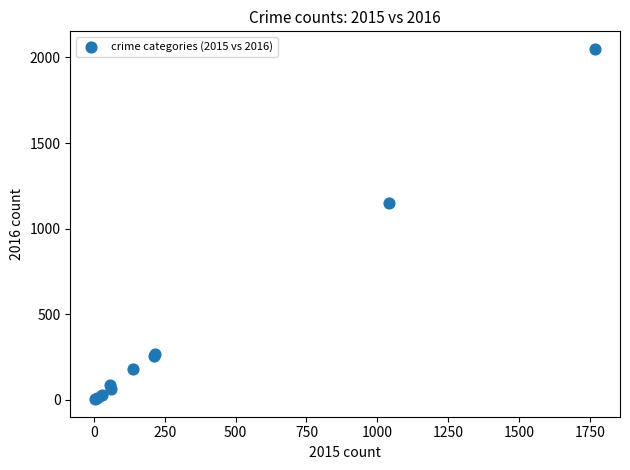

What Y value in the scatter plot is closest to 1027?

1151